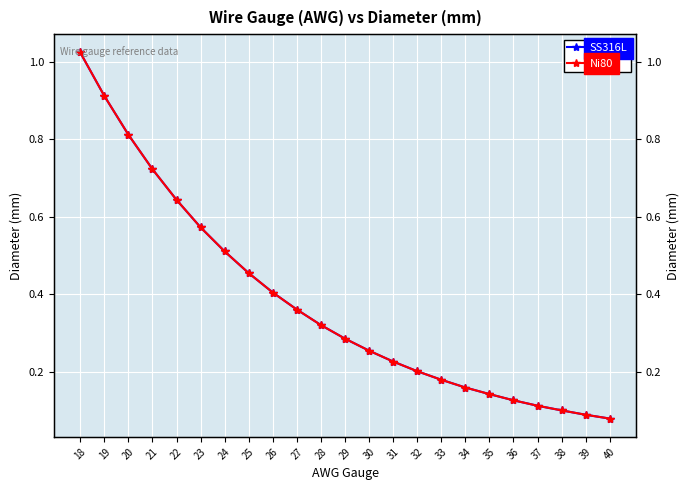

List the series in order of their peak value, highest first.

SS316L, Ni80